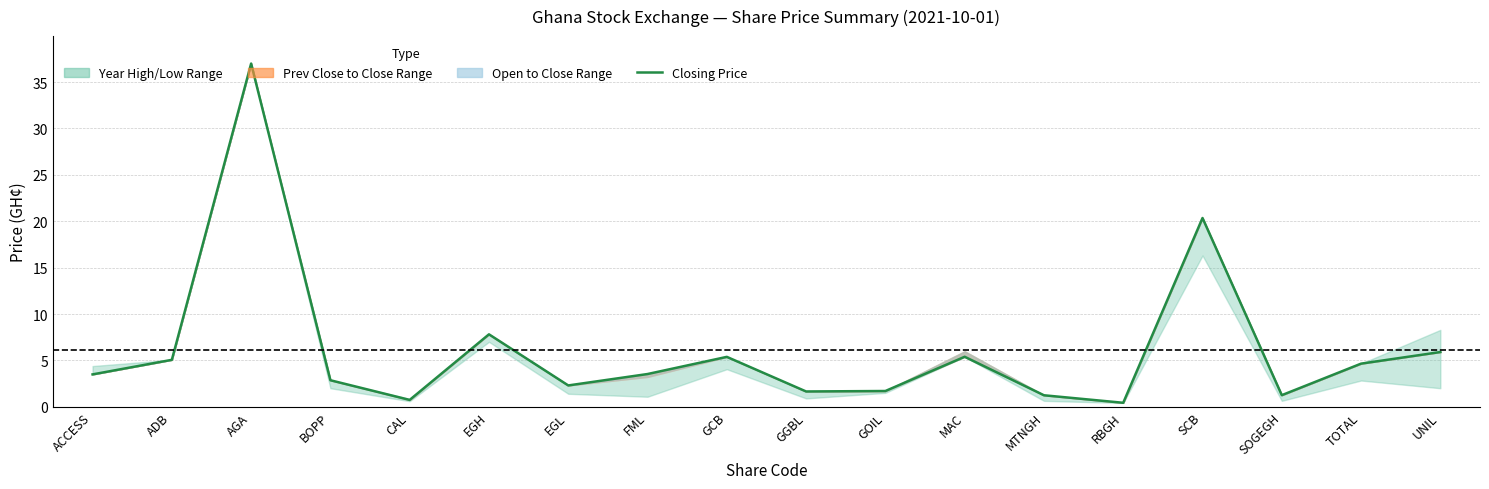

At which category does the chart reach its peak across all series?

AGA